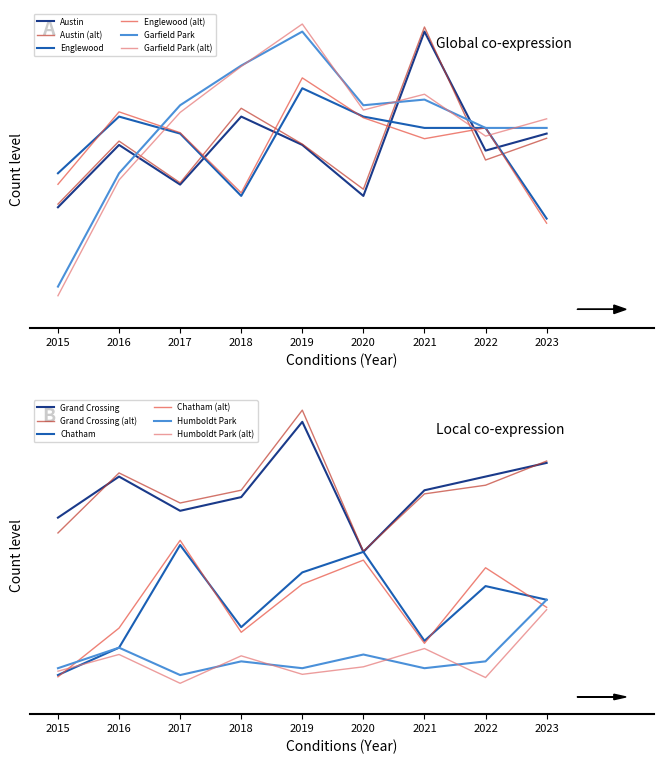

Where is the first local minimum for Chatham?

2018